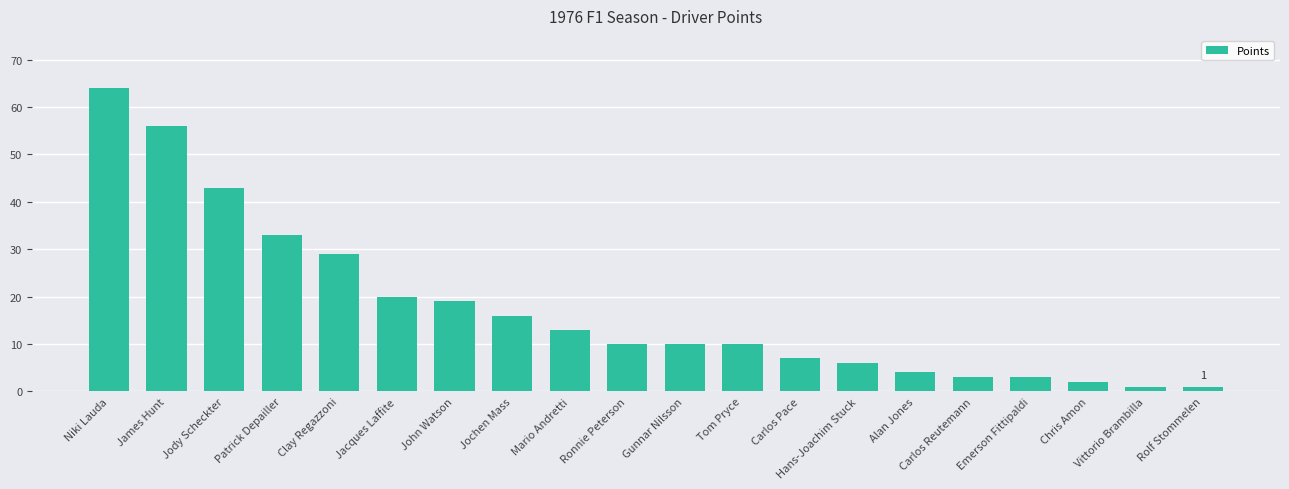

Count the number of categories in the chart.

20